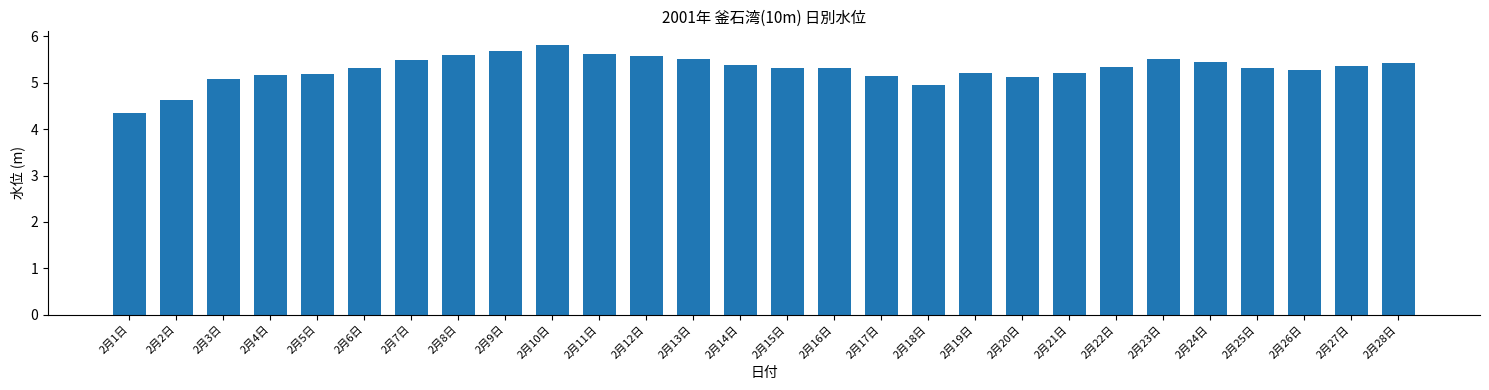

Count the number of data series in this chart.

1